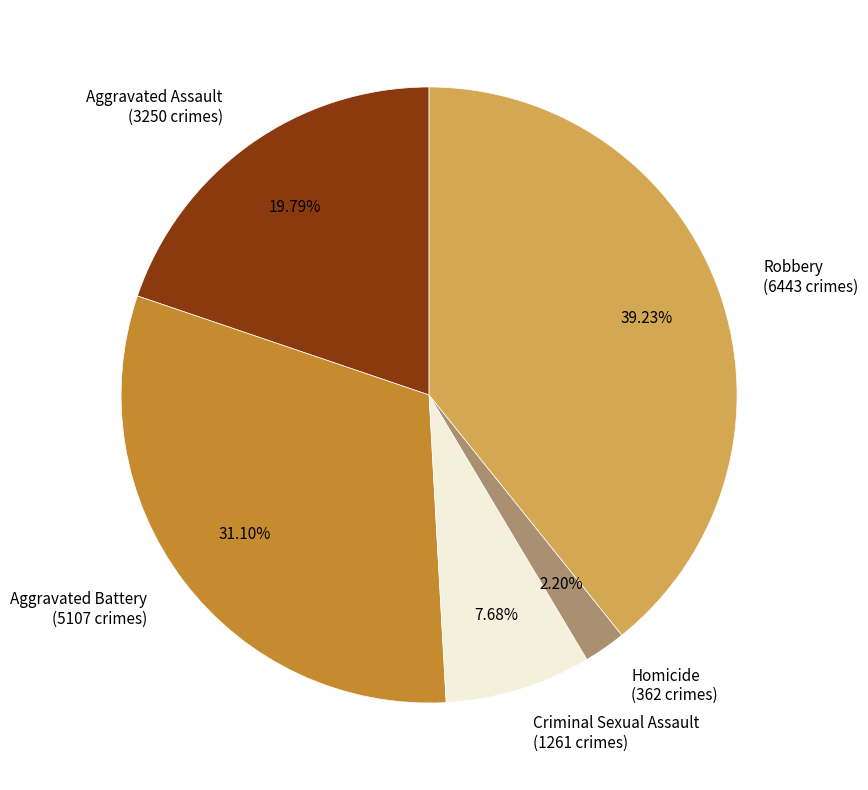

Which has a higher value, Criminal Sexual Assault or Aggravated Assault?

Aggravated Assault